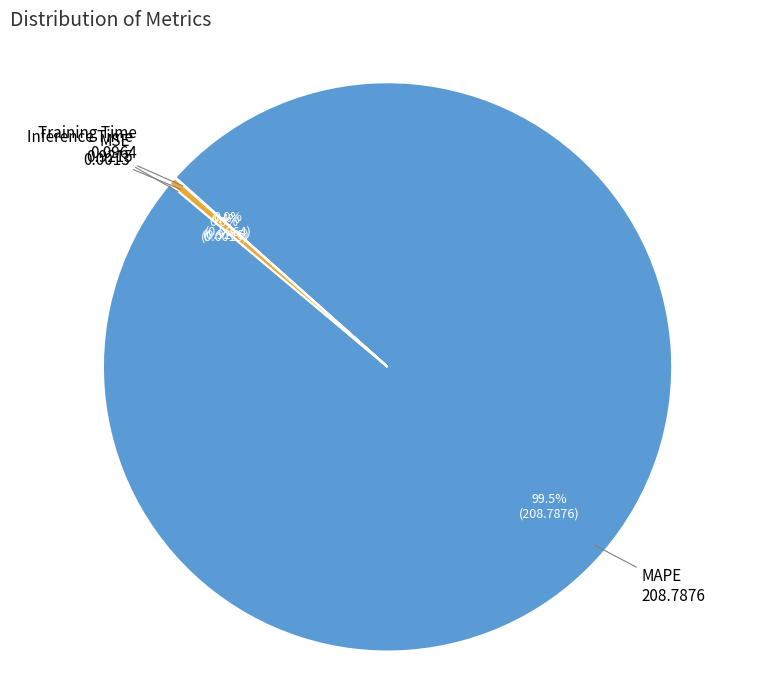

What is the largest slice in the pie chart?

MAPE